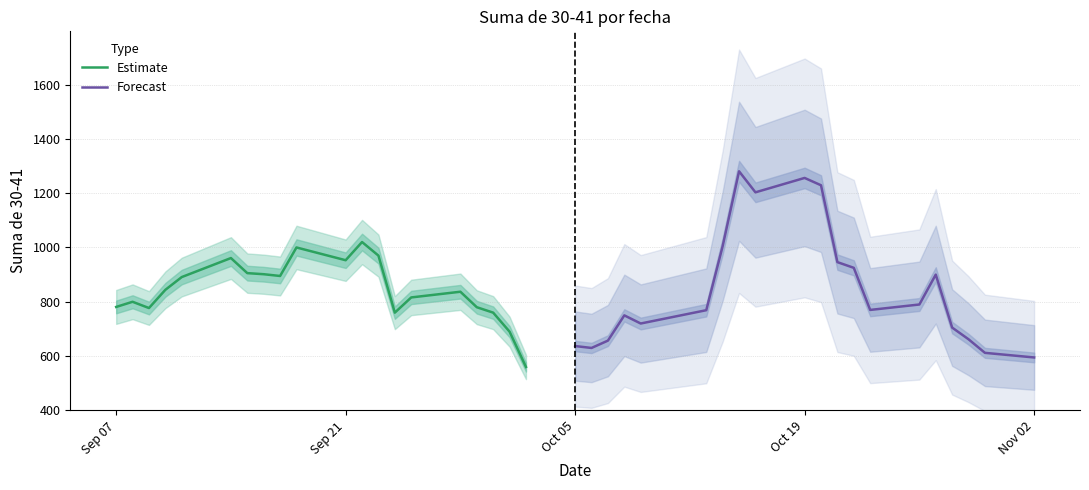

List the series in order of their peak value, lowest first.

Estimate, Forecast